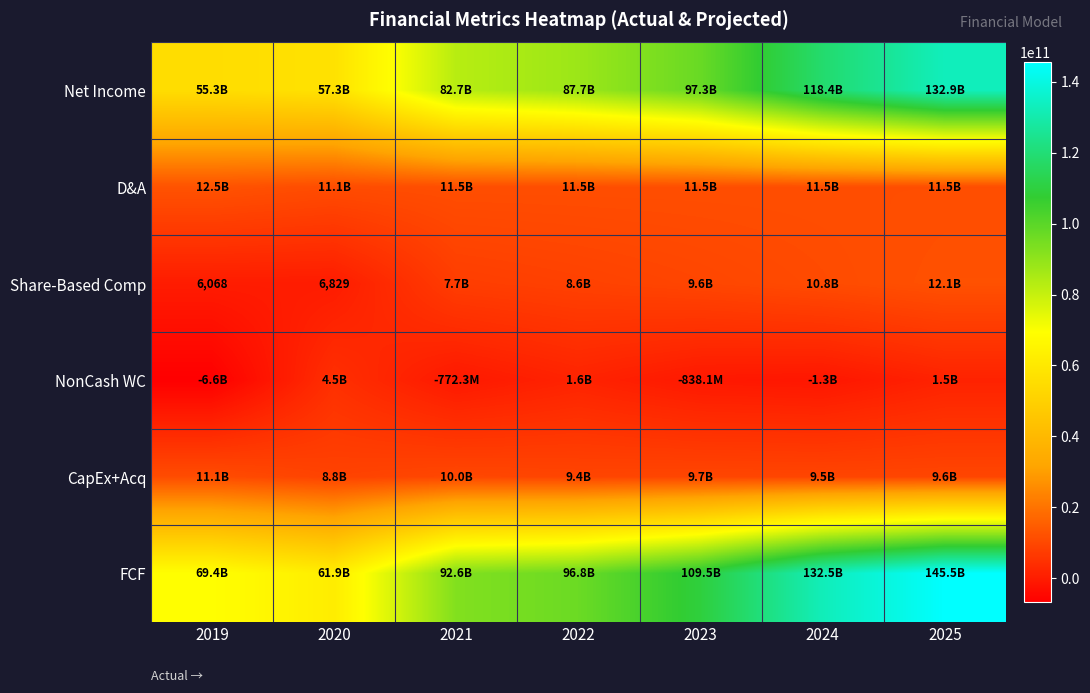

At which label does FCF reach its peak?

2025